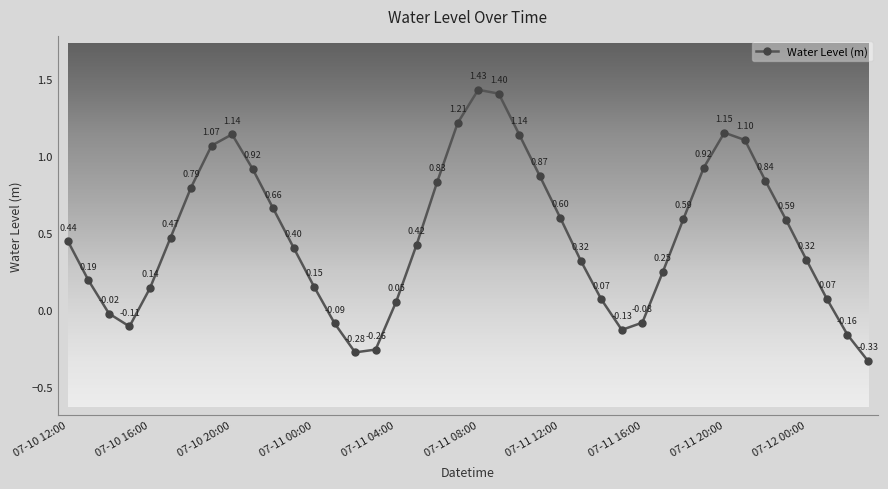

What is the greatest value displayed?

1.4